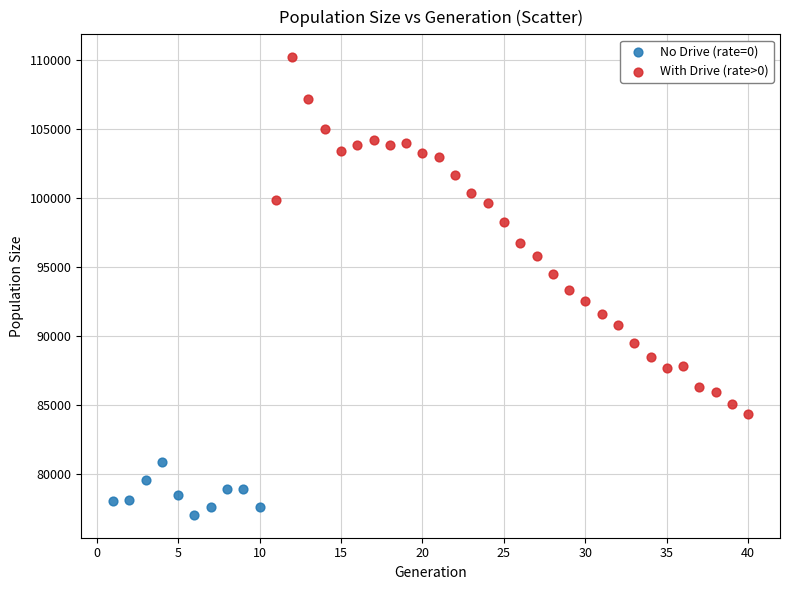

Which series has the largest Y range (max minus min)?

With Drive (rate>0)